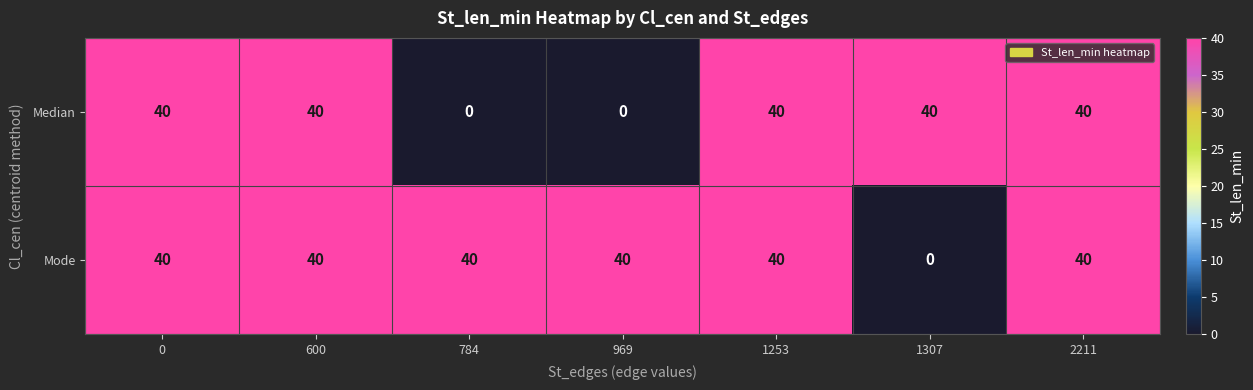

Rank the series by their average value, from highest to lowest.

Mode, Median